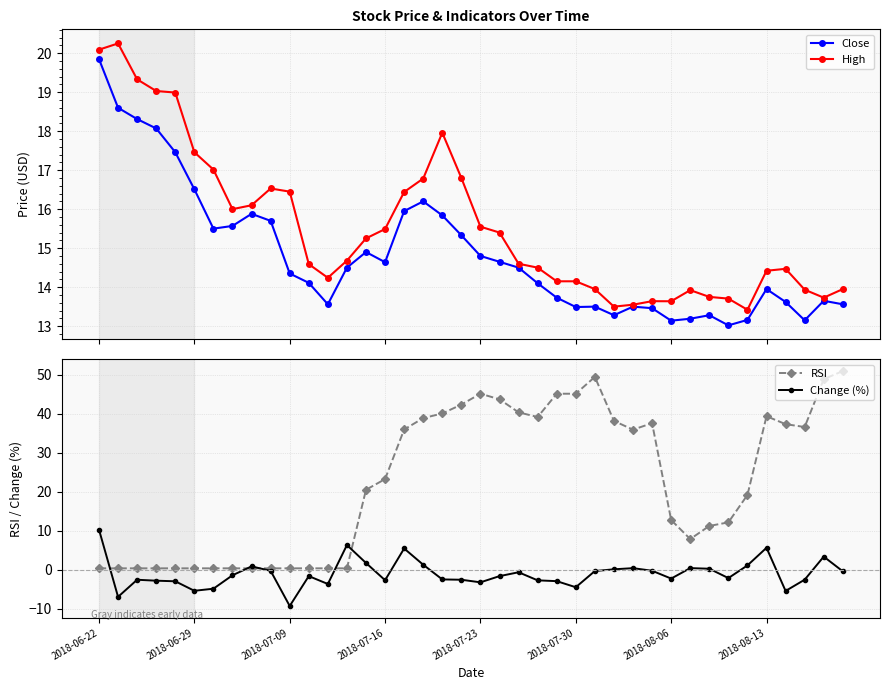

How many positive values does the Change (%) series have?

13